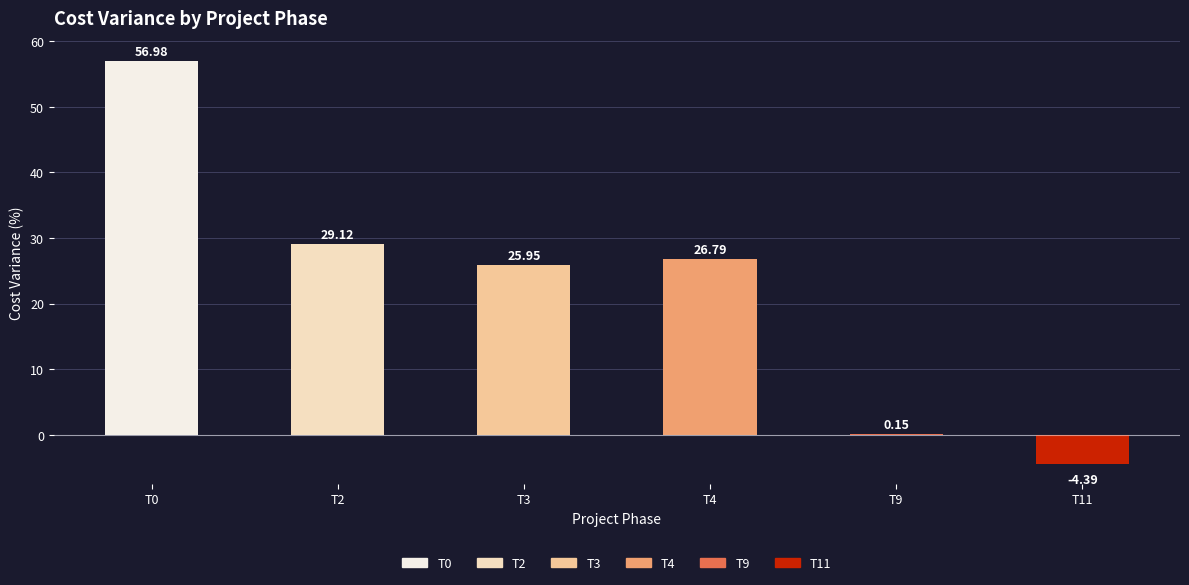

What is the difference between the values at T0 and T4?

30.2